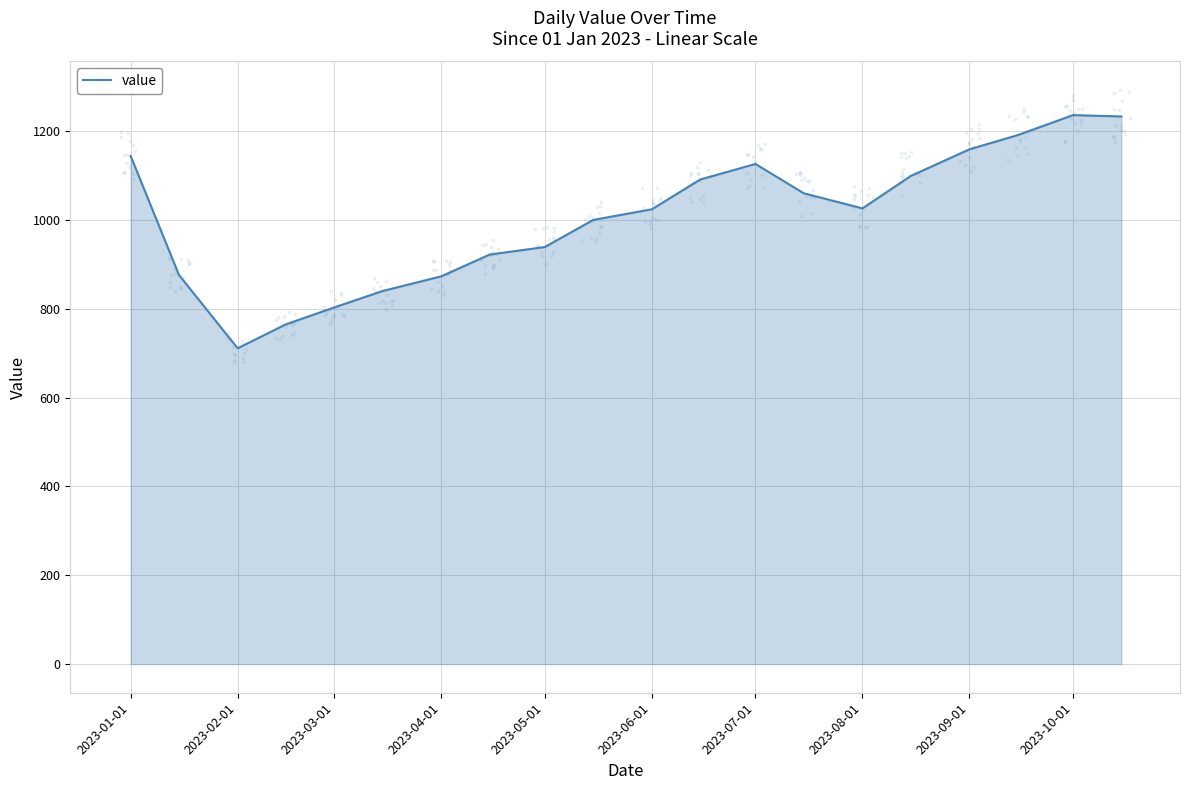

What is the lowest value of the value series?

711